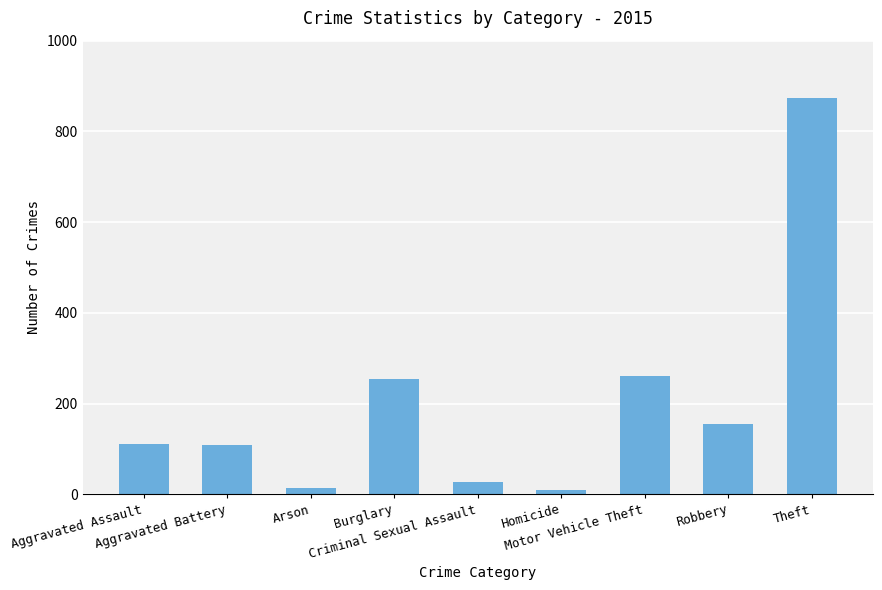

What is the maximum value shown in the chart?

874